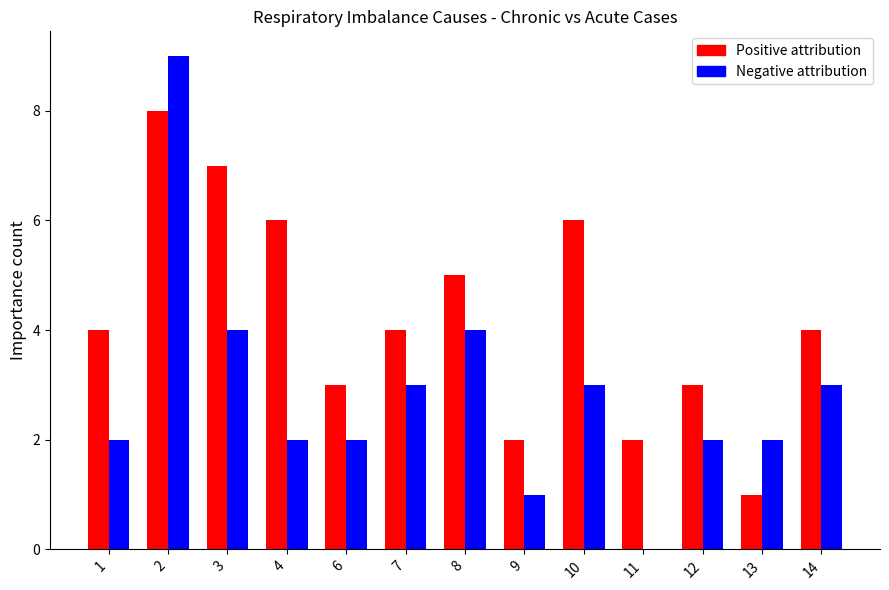

Count the number of categories in the chart.

13